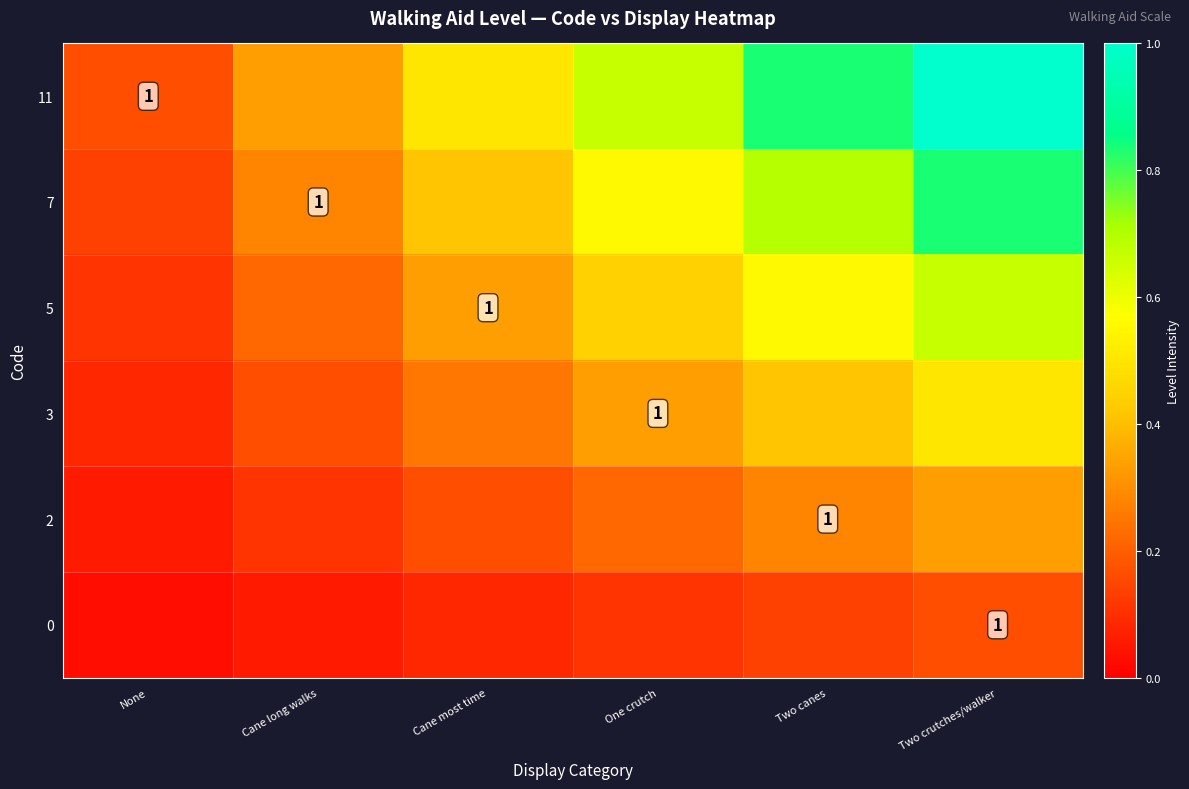

Which category has the highest value across all series?

Two crutches/walker